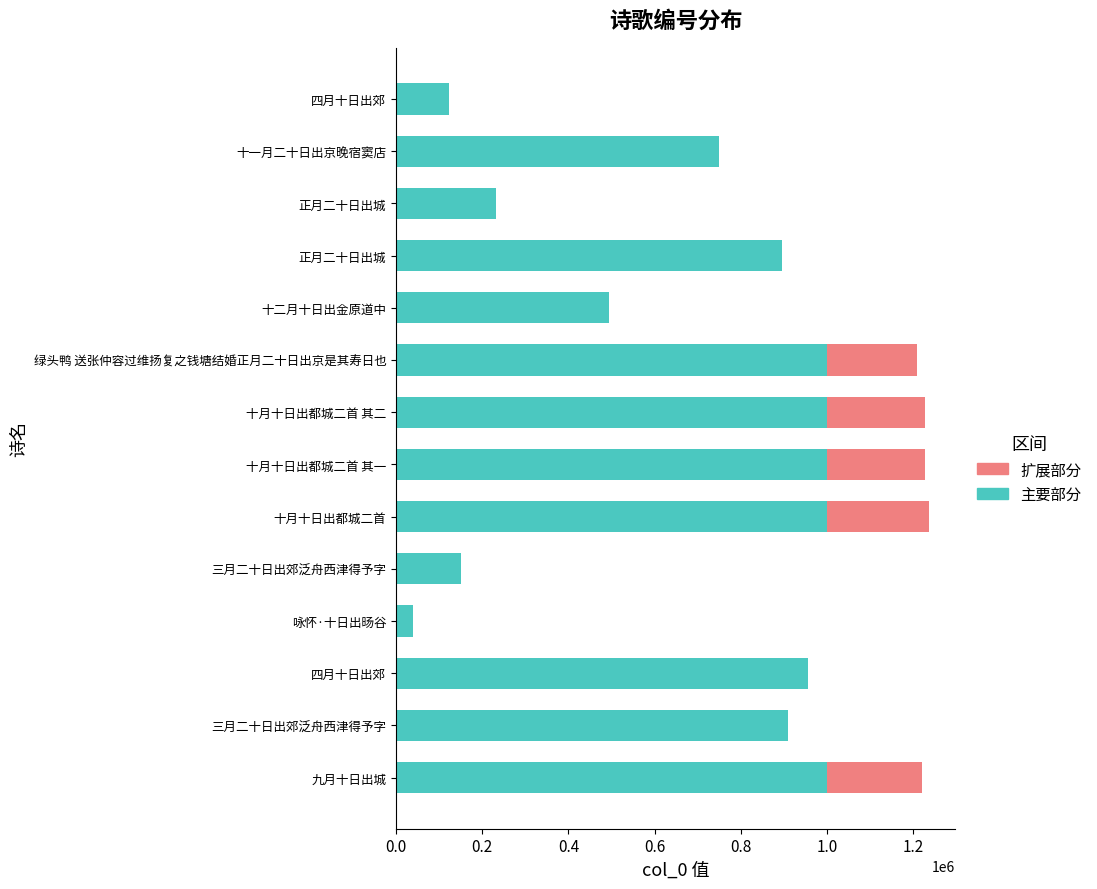

How many series are shown in this chart?

2